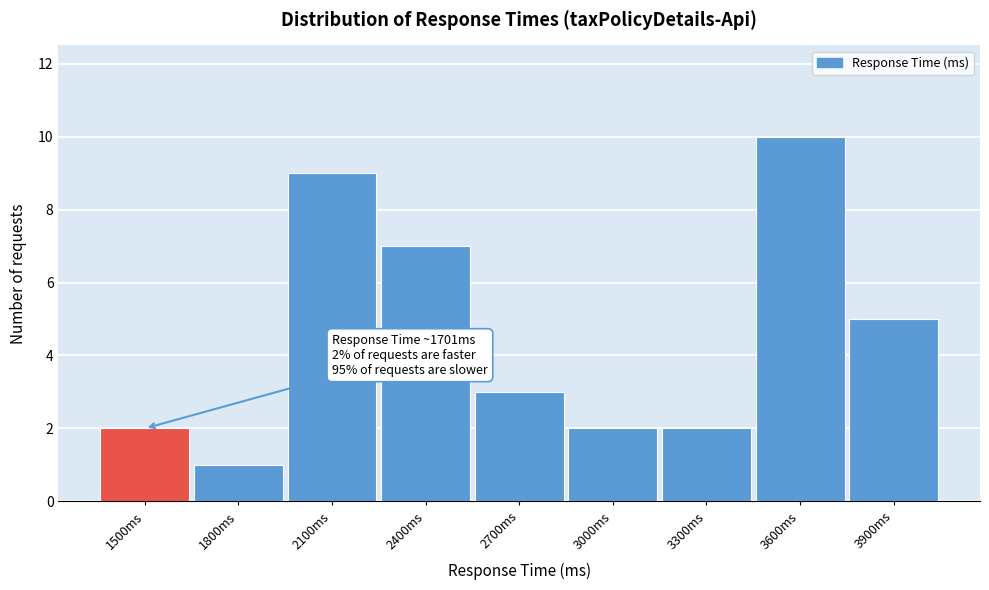

Reading left to right, what are all the values shown in this chart?

2	1	9	7	3	2	2	10	5